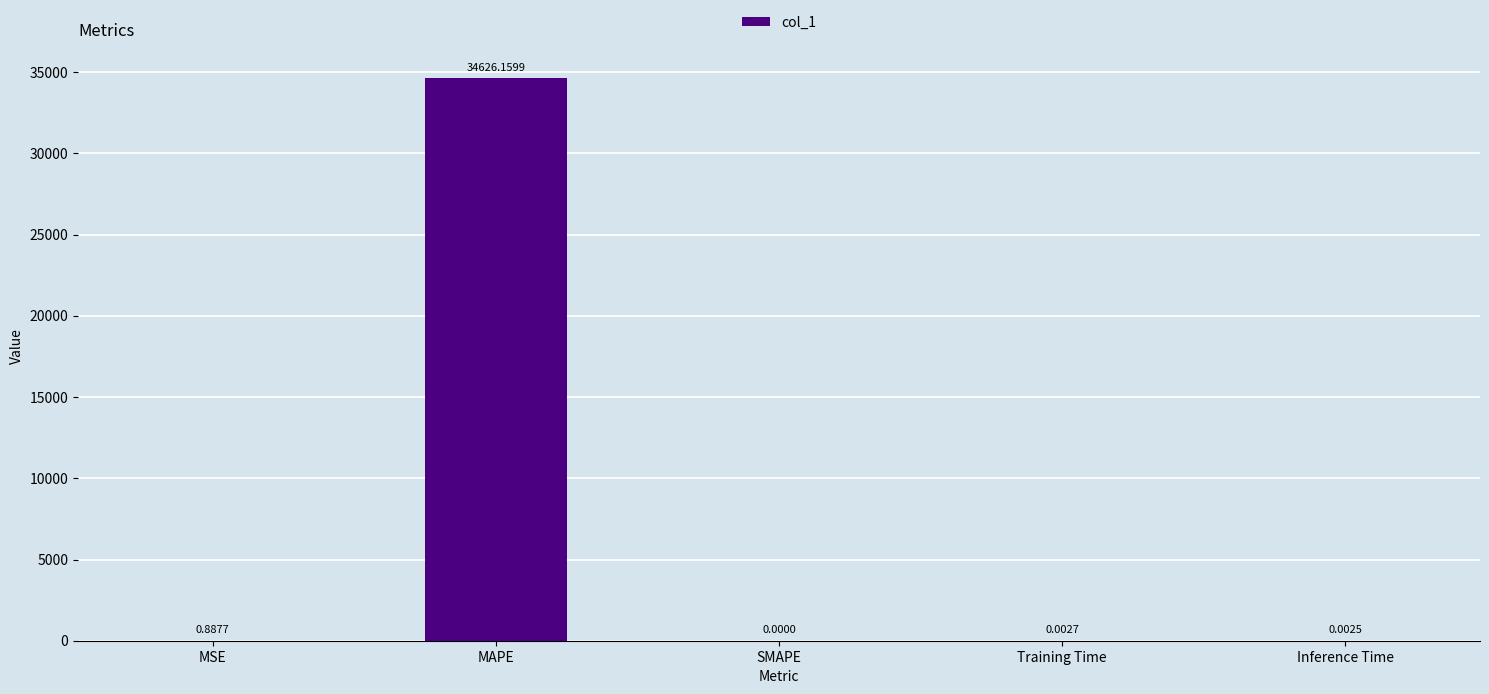

What is the sum of the values at MAPE and SMAPE?

34626.2